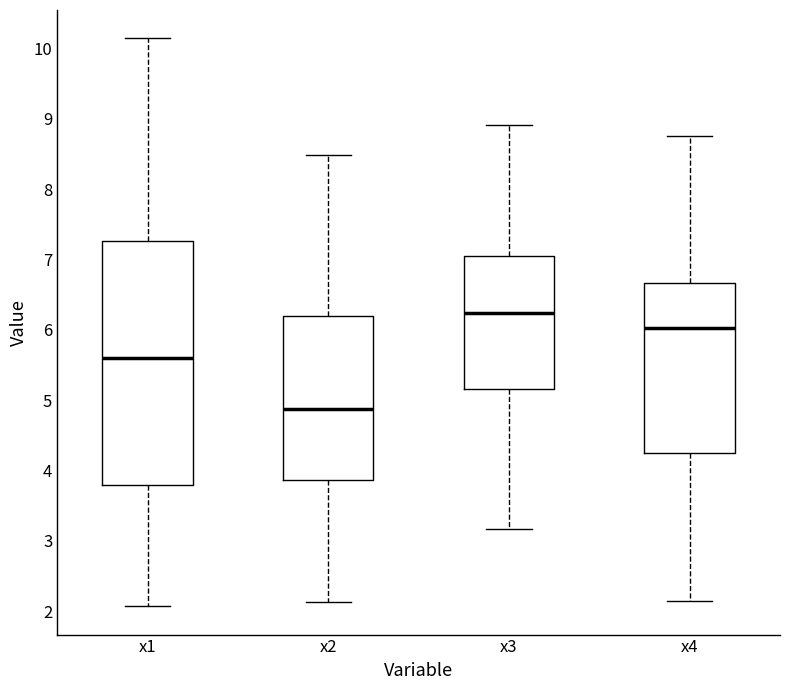

Which box's median line is the lowest?

x2